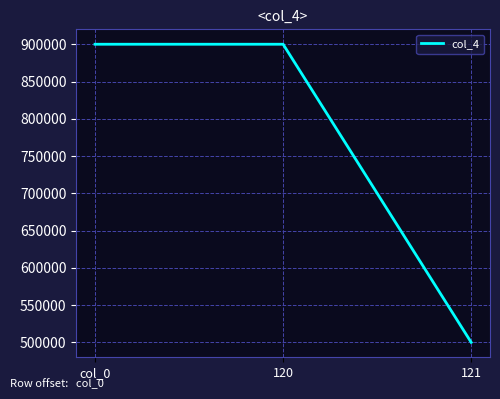

What is the difference between the maximum and minimum values?

400000